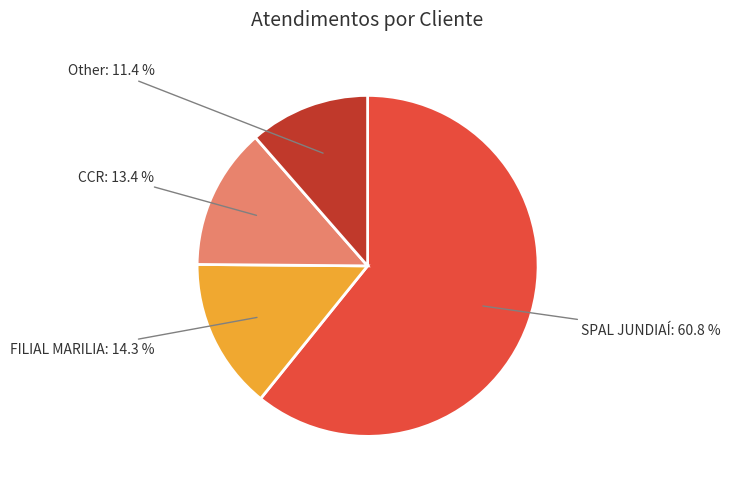

What is the ratio of the value at SPAL JUNDIAÍ to the value at CCR?

4.5